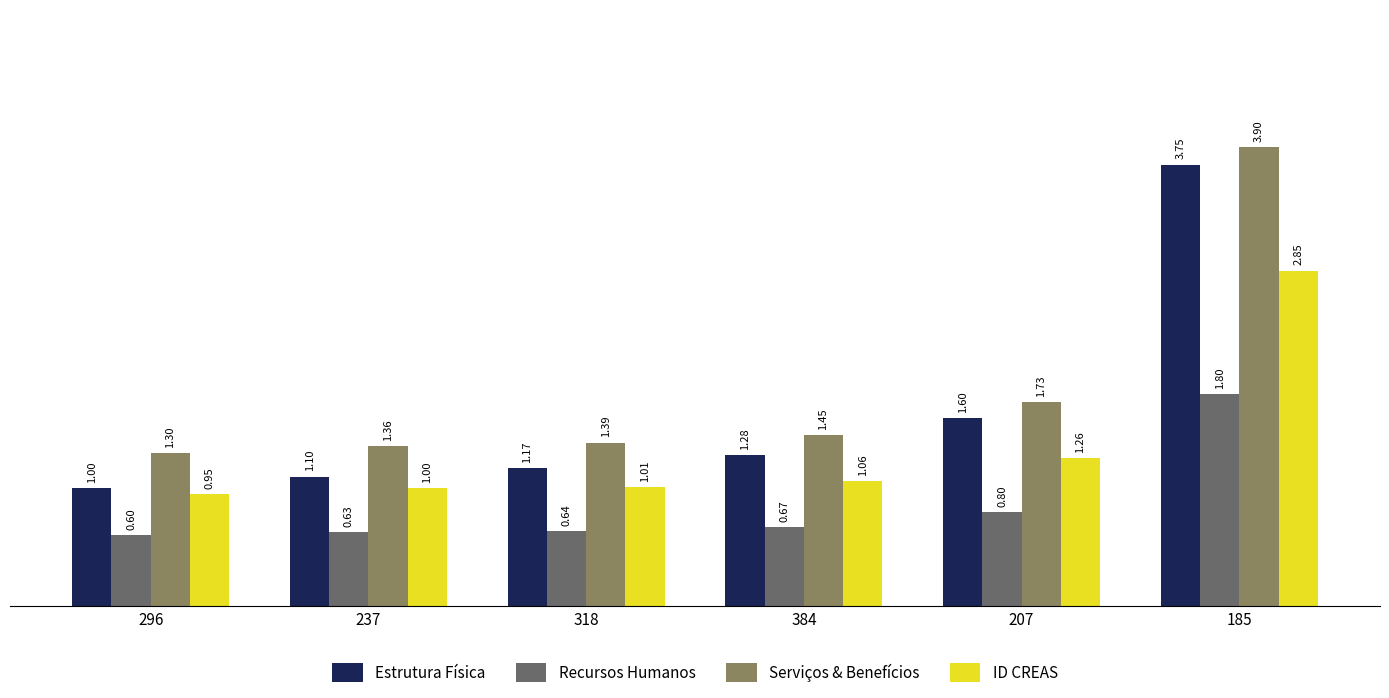

What is the total value across all series at 237?

4.1